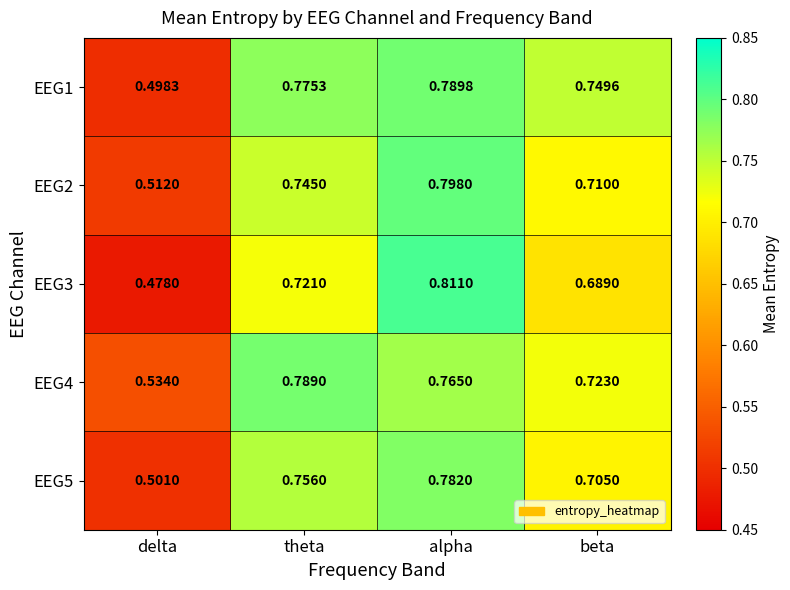

What is the spread (max minus min) of values at beta?

0.1